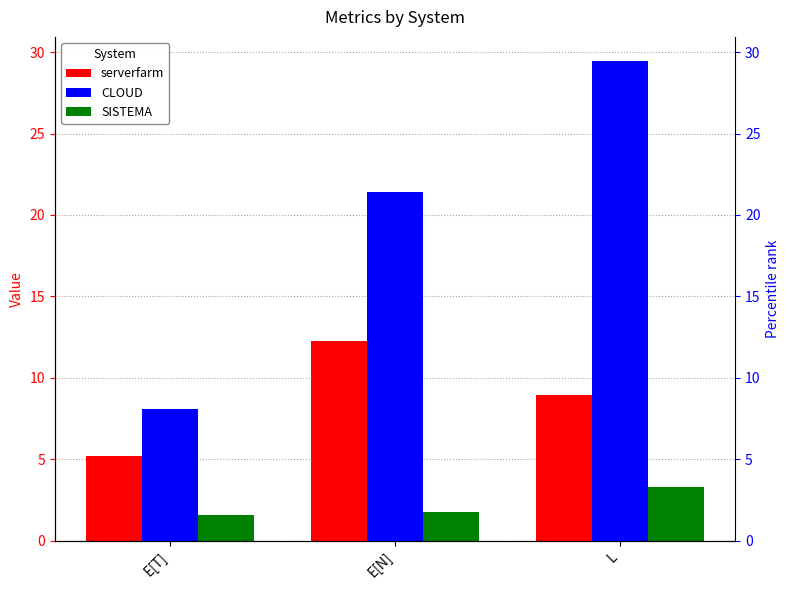

At which label is serverfarm closest to 8?

L